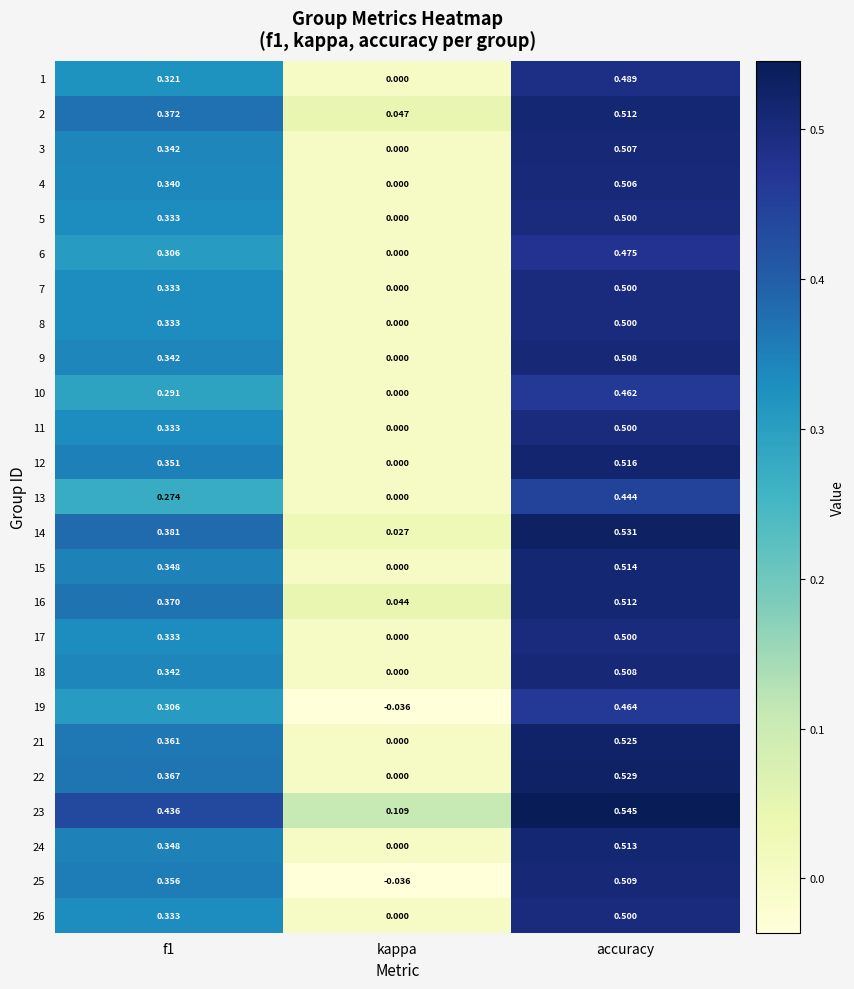

Where is 21 nearest to the value 0?

kappa